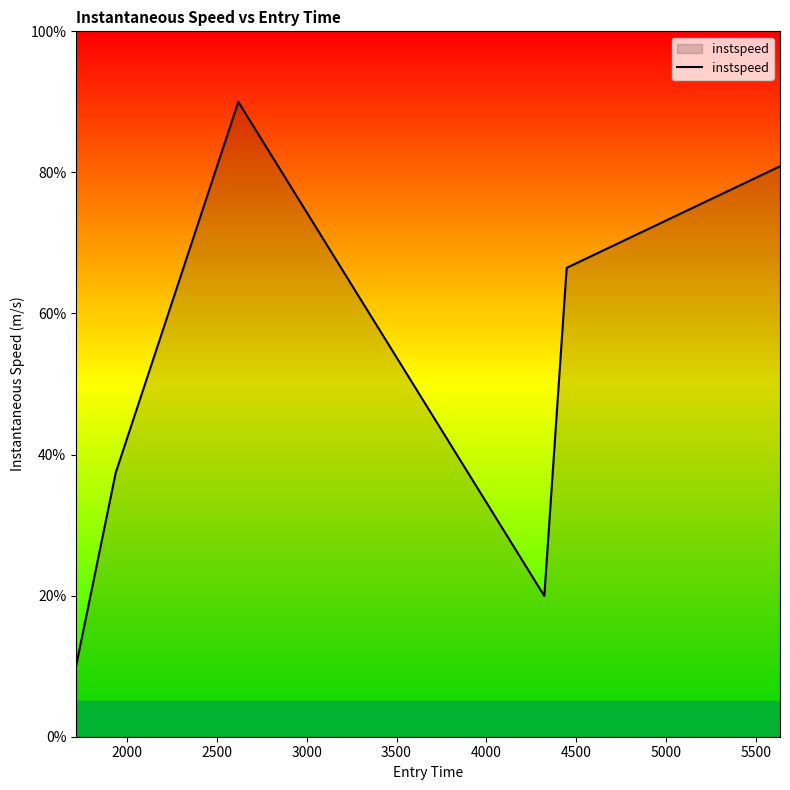

What is the minimum value shown in the chart?

10.0